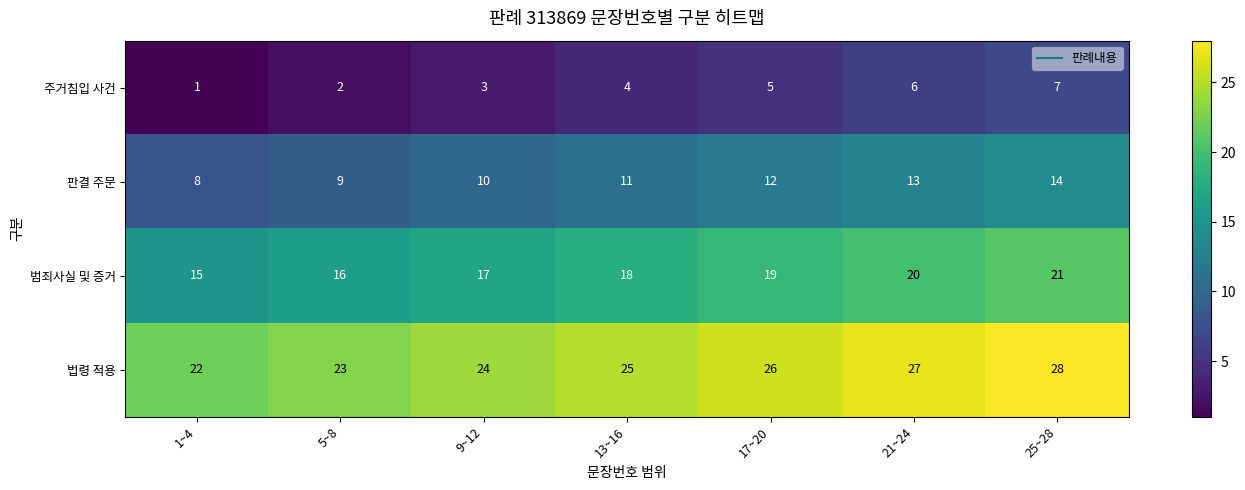

List the series in order of their overall mean, lowest first.

주거침입 사건, 판결 주문, 범죄사실 및 증거, 법령 적용